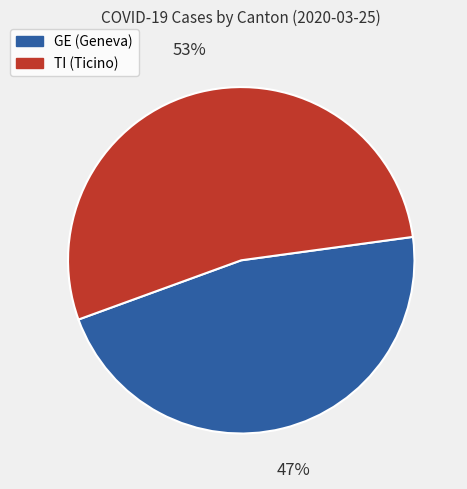

Is there any slice that represents more than half of the pie?

Yes